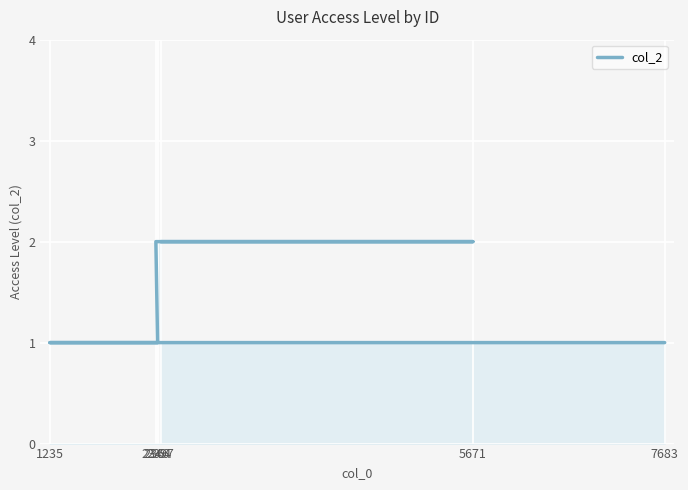

Rank the categories by value from lowest to highest.

7683, 1235, 2364, 2346, 5671, 2397